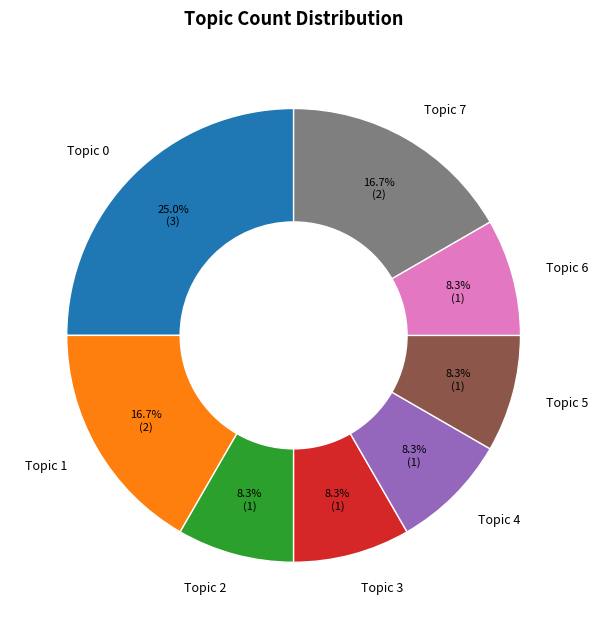

How many segments does this pie chart have?

8